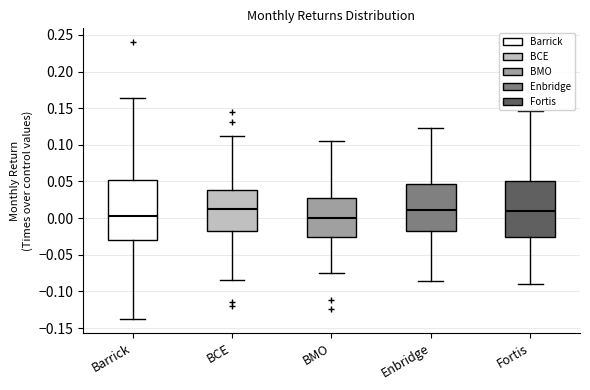

Where does the upper whisker of the box for Fortis end on the y-axis? The values are not printed on the chart, so give them approximately, as read against the axis.

0.145